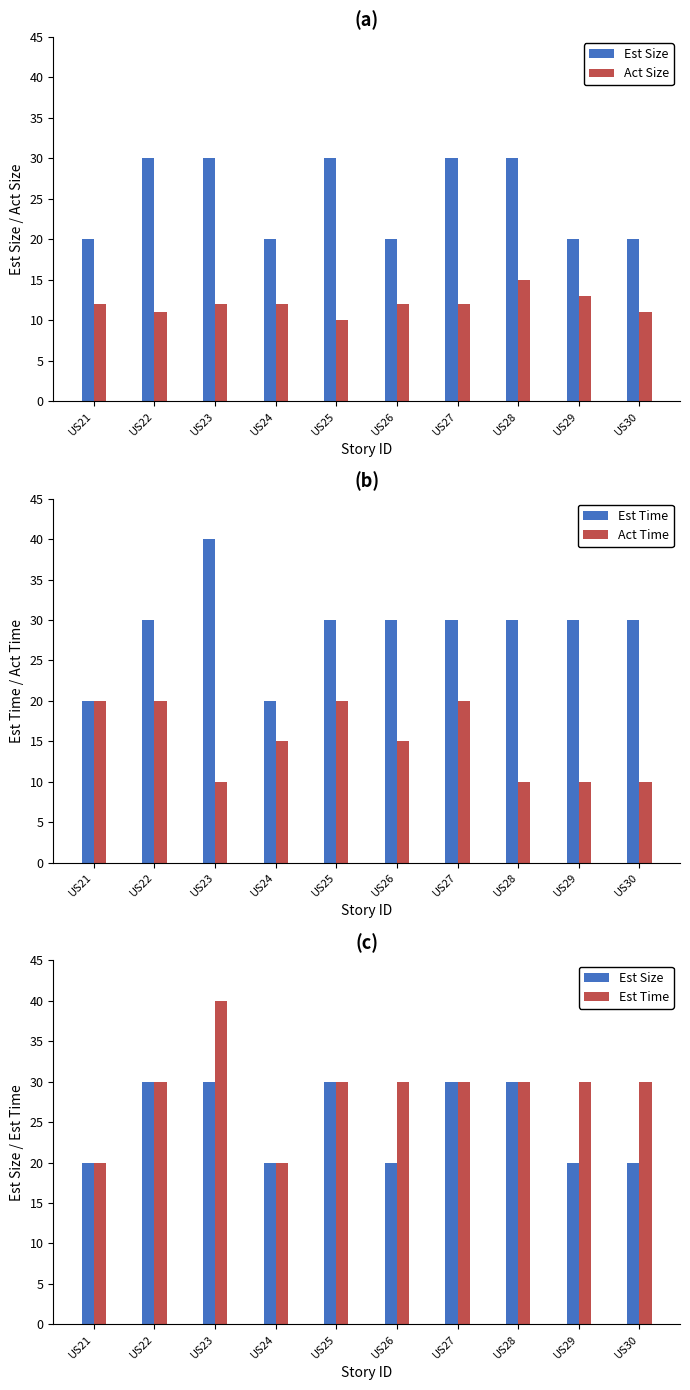

Count the number of data series in this chart.

4